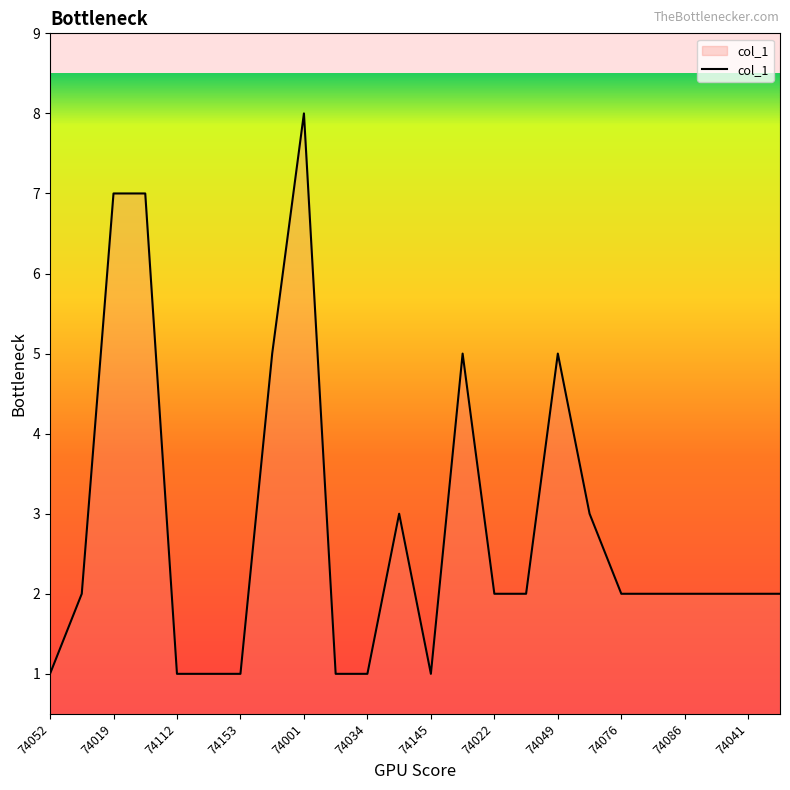

What is the greatest value displayed?

8